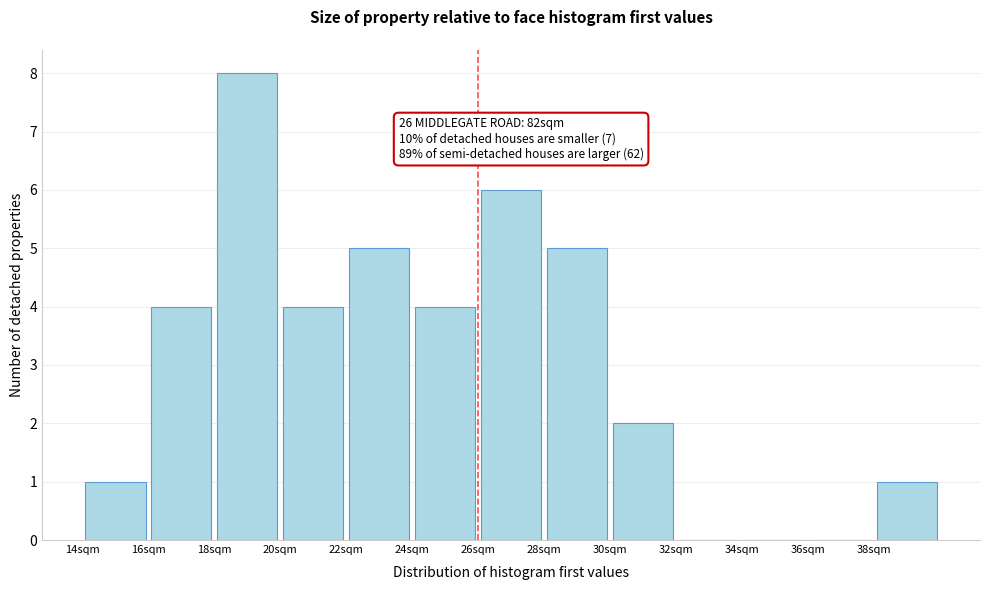

Over which range of the x-axis is the bar tallest?

18 to 20